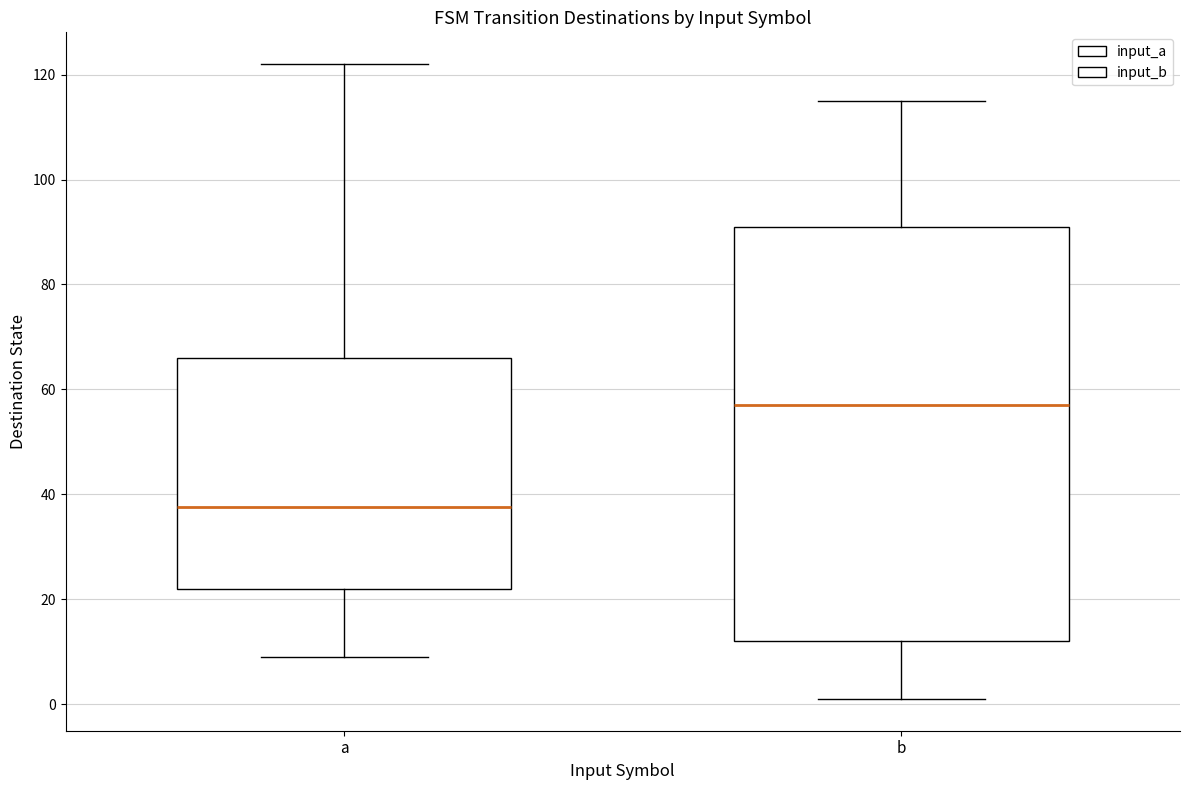

Which box is the tallest, from its lower edge to its upper edge?

b